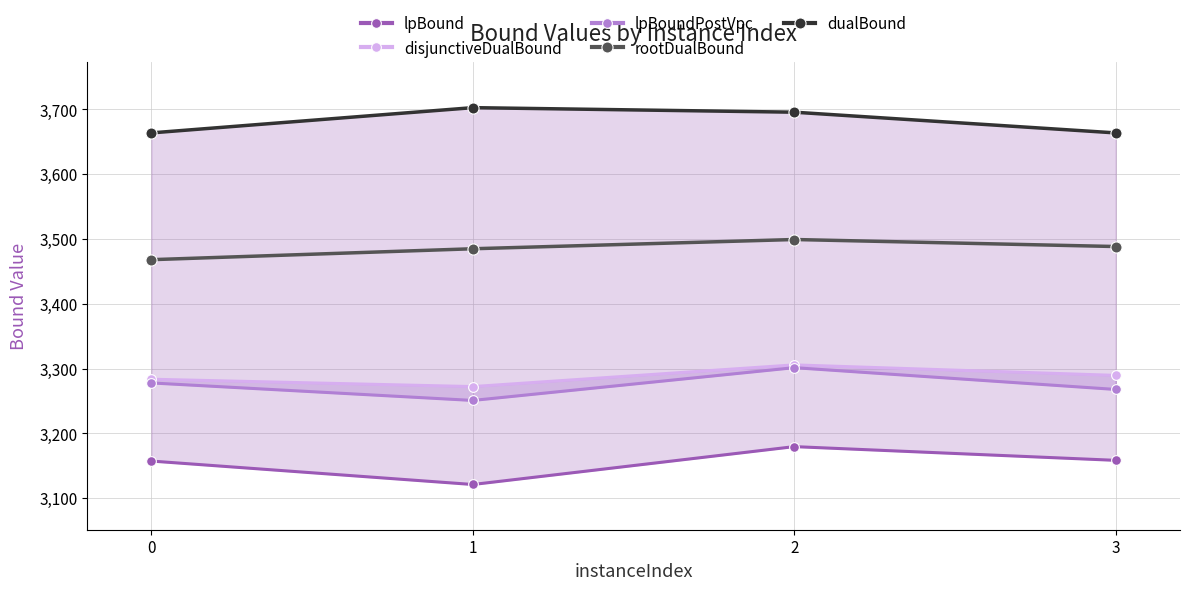

Reading left to right, list all the values displayed in this chart.

lpBound: 3157.4	3121.2	3179.6	3158.5
disjunctiveDualBound: 3283.6	3272.3	3305.7	3289.5
lpBoundPostVpc: 3277.9	3250.9	3301.5	3267.8
rootDualBound: 3468.1	3484.9	3499.2	3488.4
dualBound: 3663.7	3702.7	3695.6	3663.7